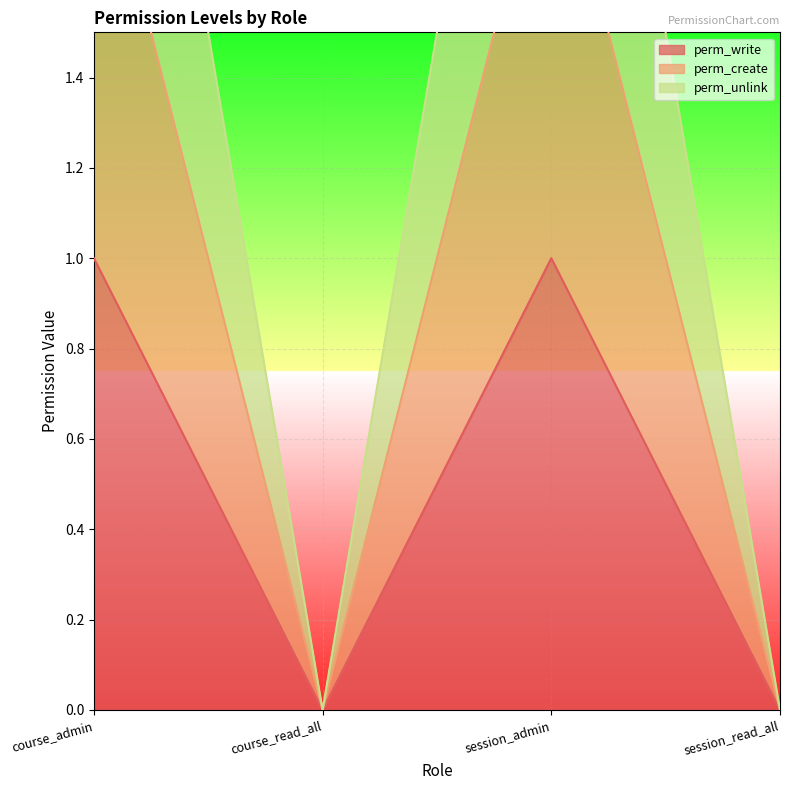

What is the highest value of the perm_unlink series?

3